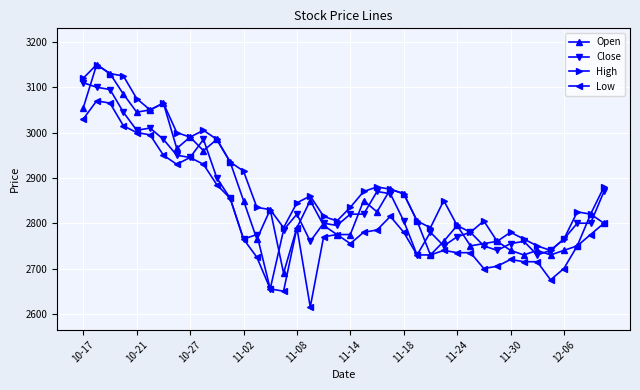

True or false: High and Low cross at least once.

False